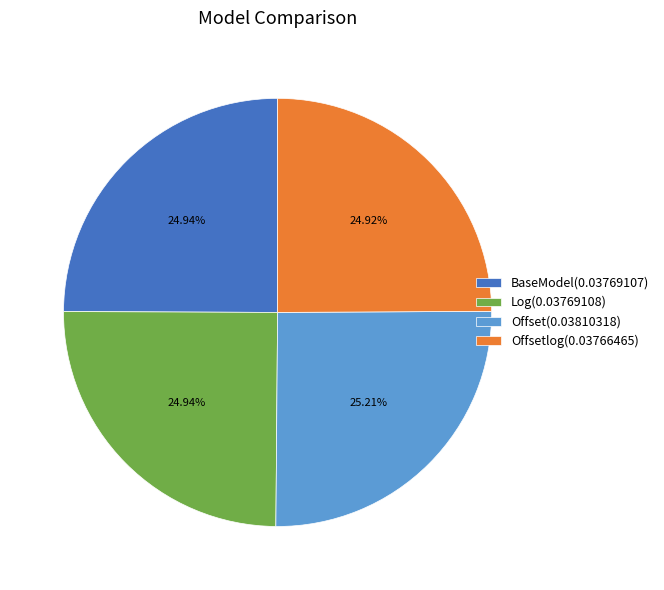

Is there any slice that represents more than half of the pie?

No